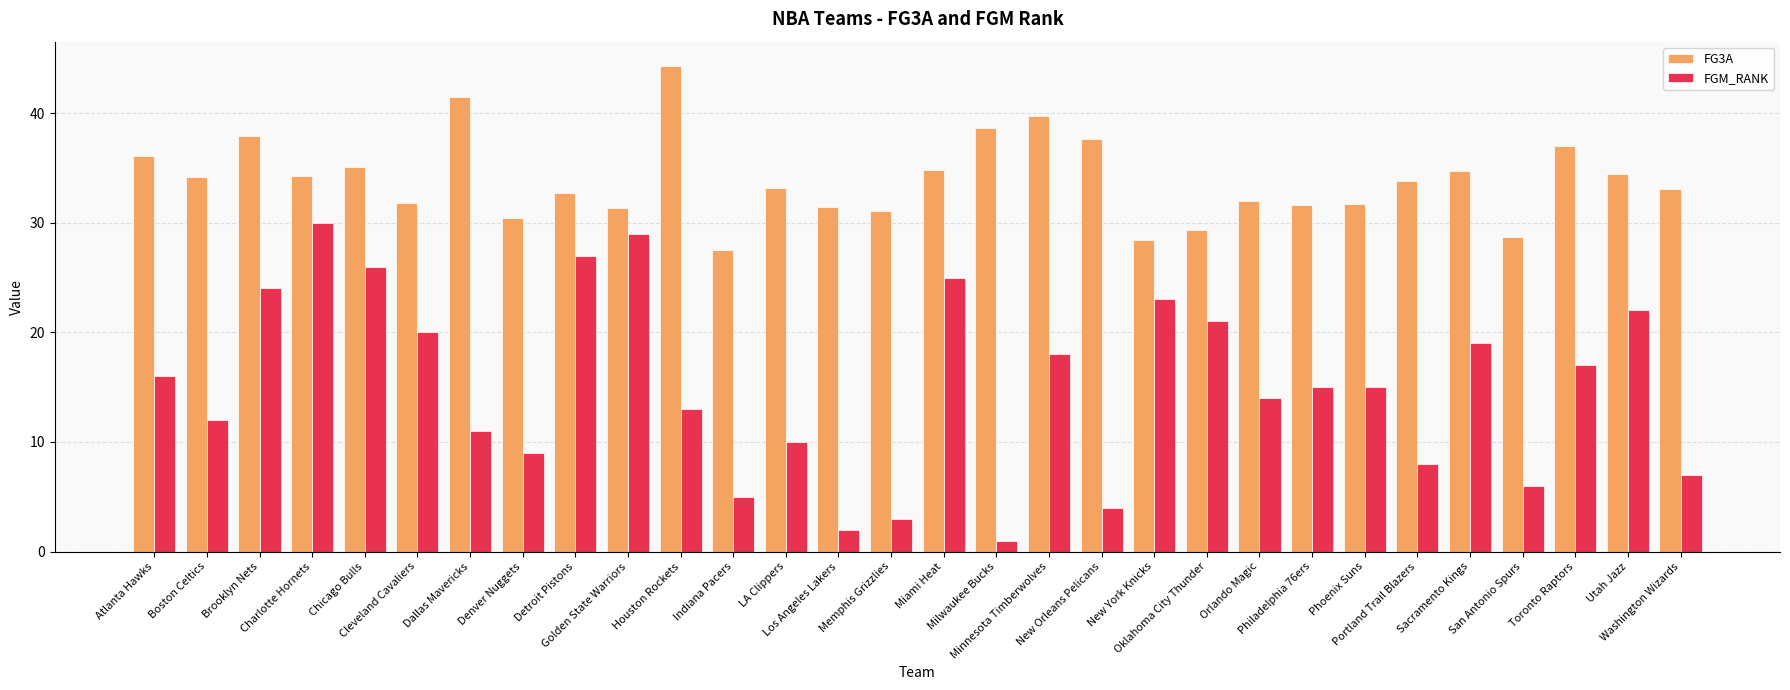

Is the value of FGM_RANK at Denver Nuggets greater than the value of FG3A at Philadelphia 76ers?

No